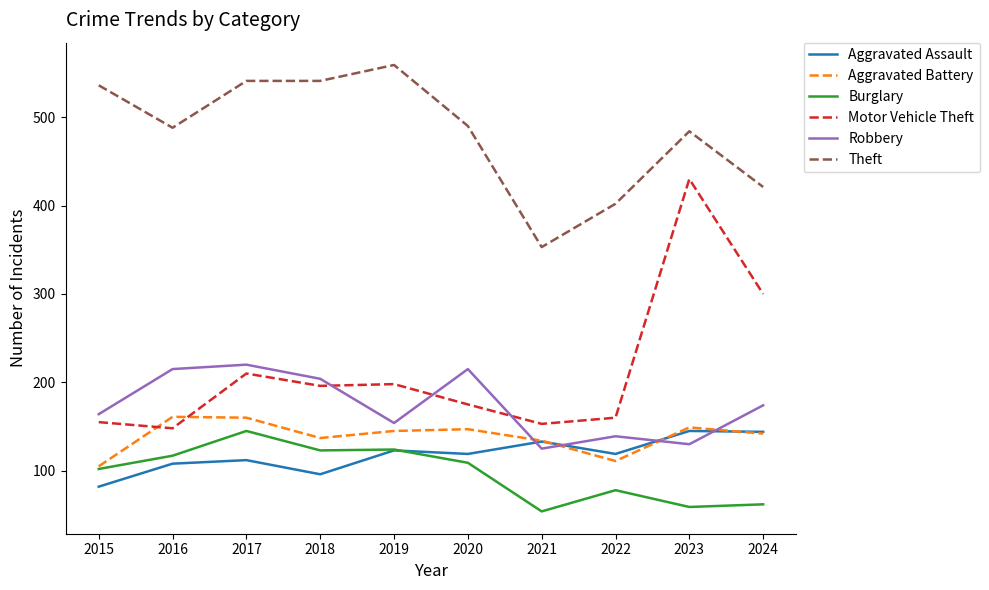

Does the chart display data point markers on the line(s)?

No